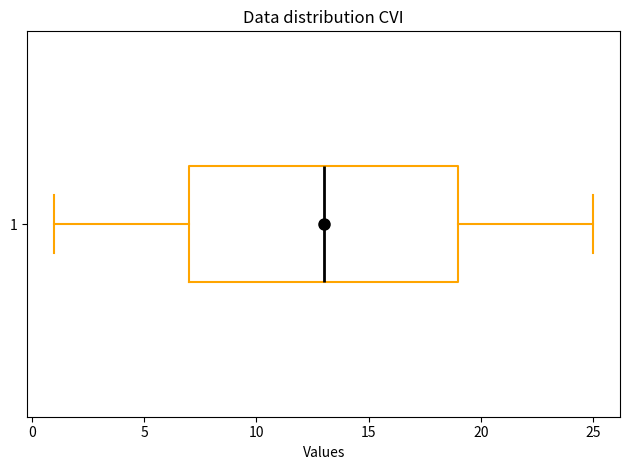

Read this box plot against the x-axis: the position of the median line, the range covered by the box, and the ends of both whiskers. The values are not printed on the chart, so give them approximately, as read against the axis.

median 13, box 7 to 19, whiskers 1 to 25